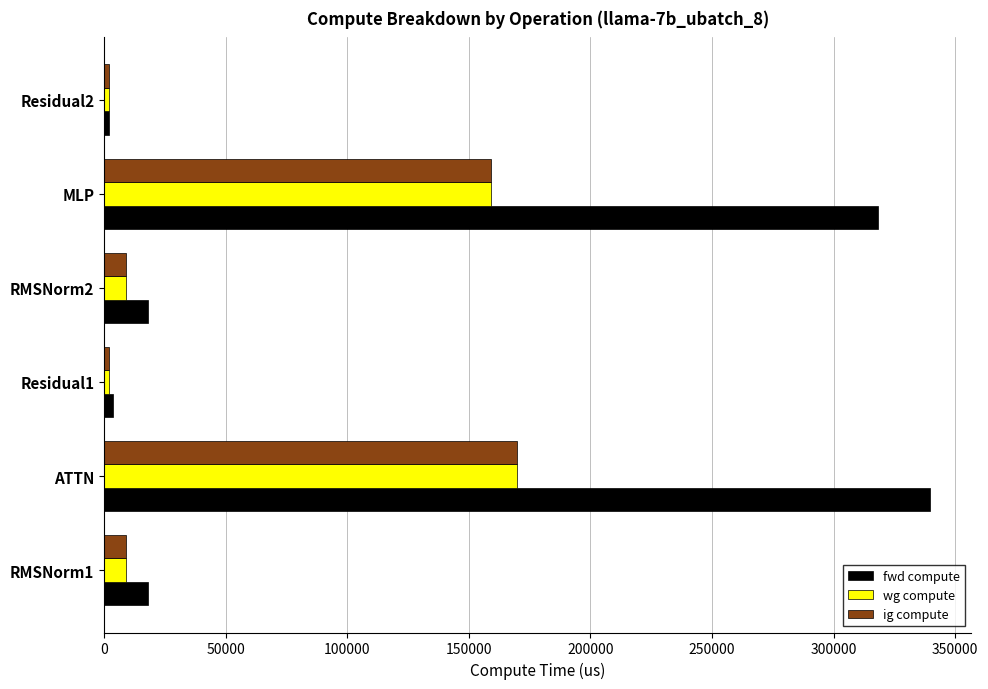

What is the total value across all series at RMSNorm1?

36008.7